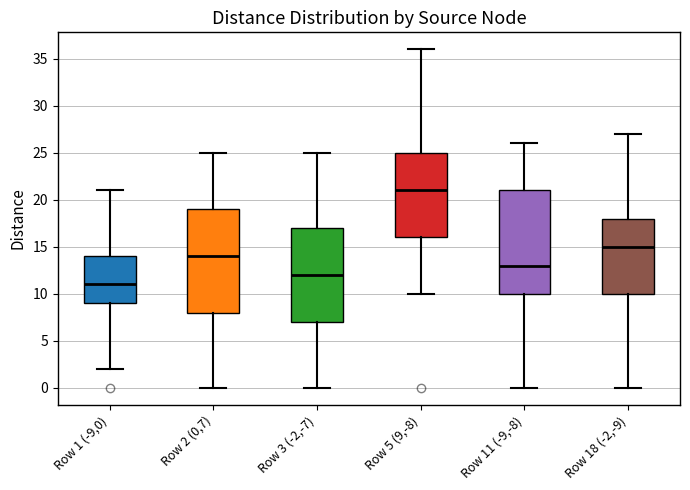

Reading left to right, transcribe this box plot: for each box, give where its median line is, the range the box spans, and where its two whiskers end, as read against the y-axis. The values are not printed on the chart, so give them approximately, as read against the axis.

Row 1 (-9,0): median 11, box 9 to 14, whiskers 2 to 21
Row 2 (0,7): median 14, box 8 to 19, whiskers 0 to 25
Row 3 (-2,-7): median 12, box 7 to 17, whiskers 0 to 25
Row 5 (9,-8): median 21, box 16 to 25, whiskers 10 to 36
Row 11 (-9,-8): median 13, box 10 to 21, whiskers 0 to 26
Row 18 (-2,-9): median 15, box 10 to 18, whiskers 0 to 27